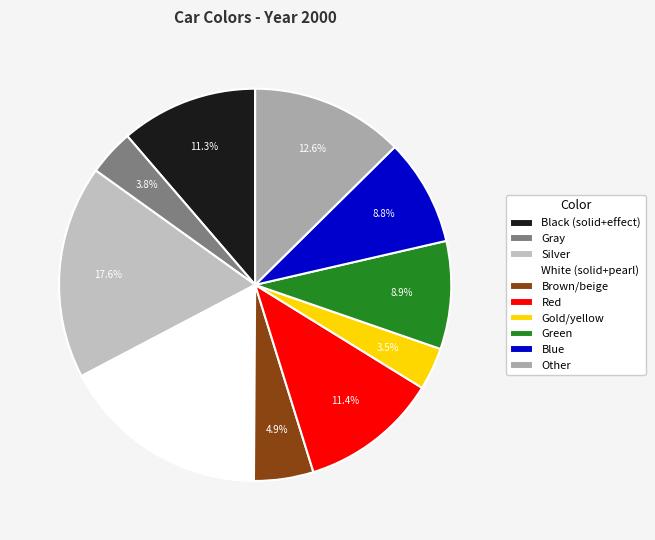

To the nearest percent, what is the difference between the Green and Gray slice percentages?

5%